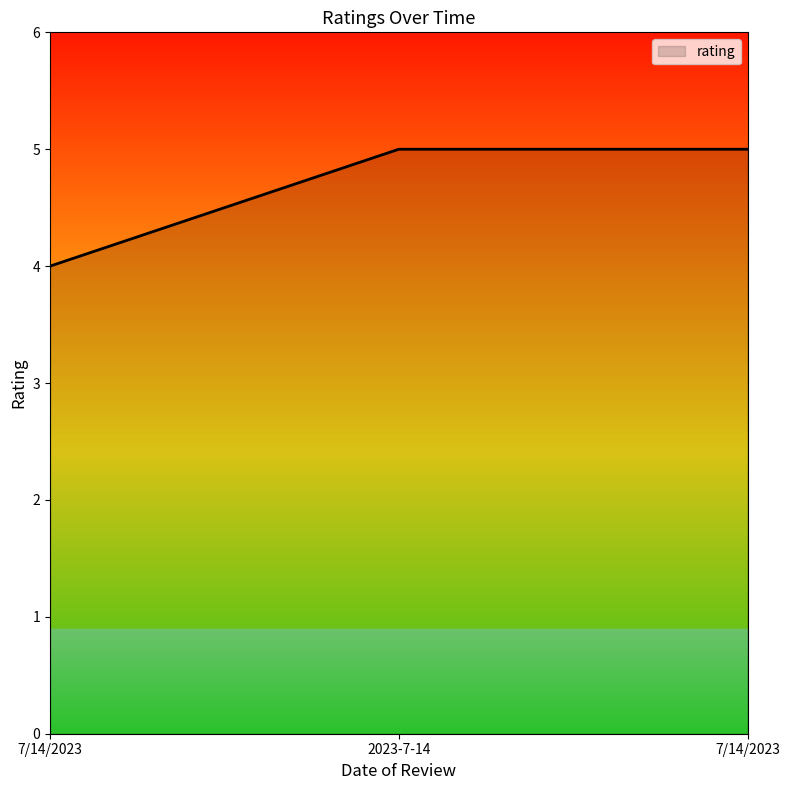

Which label corresponds to the smallest value in the chart?

7/14/2023